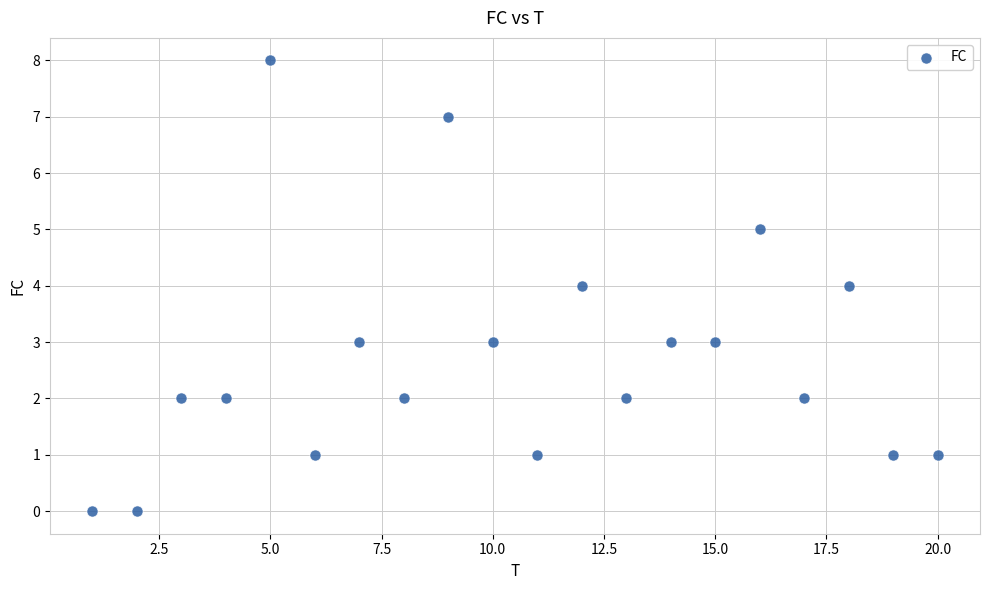

What is the range of Y values (max minus min)?

8